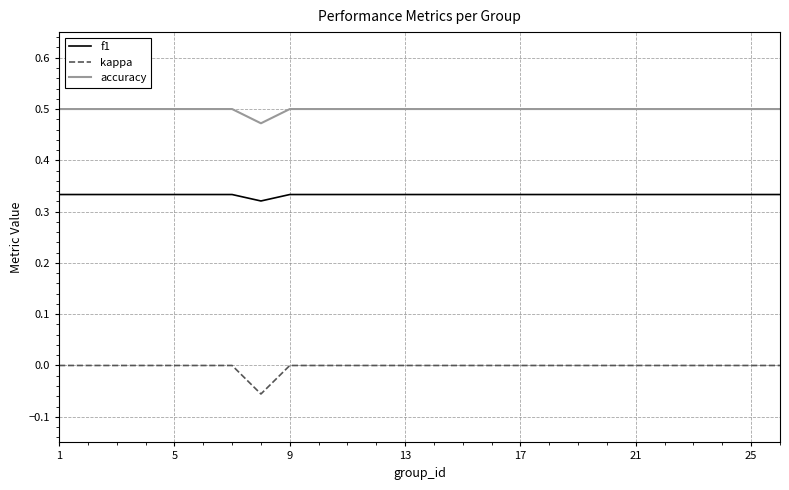

Which series has the largest total across all categories?

accuracy